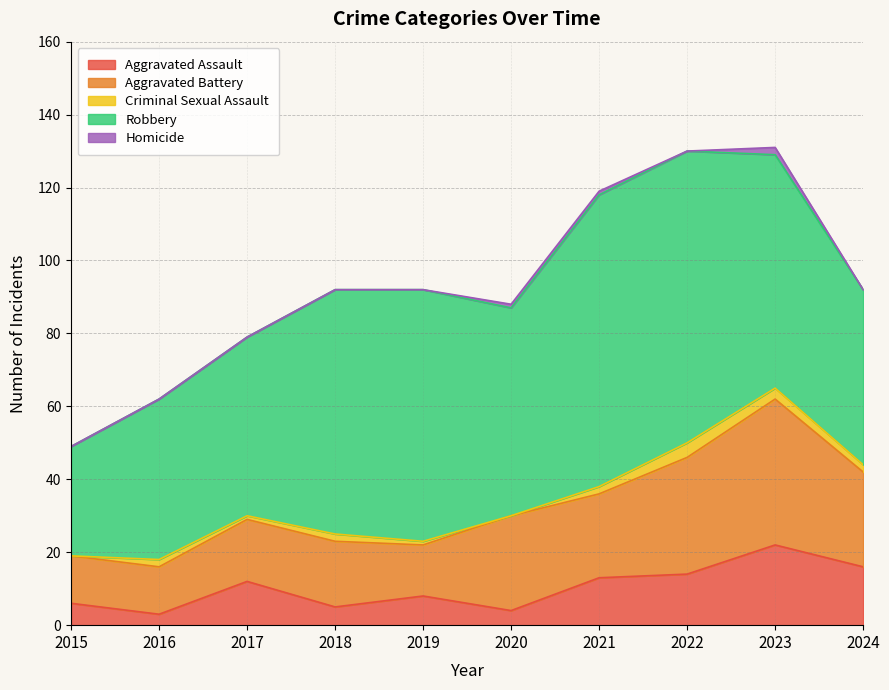

Reading left to right, what are all the values shown in this chart?

Aggravated Assault: 2015=6	2016=3	2017=12	2018=5	2019=8	2020=4	2021=13	2022=14	2023=22	2024=16
Aggravated Battery: 2015=13	2016=13	2017=17	2018=18	2019=14	2020=26	2021=23	2022=32	2023=40	2024=26
Criminal Sexual Assault: 2015=0	2016=2	2017=1	2018=2	2019=1	2020=0	2021=2	2022=4	2023=3	2024=2
Robbery: 2015=30	2016=44	2017=49	2018=67	2019=69	2020=57	2021=80	2022=80	2023=64	2024=48
Homicide: 2015=0	2016=0	2017=0	2018=0	2019=0	2020=1	2021=1	2022=0	2023=2	2024=0